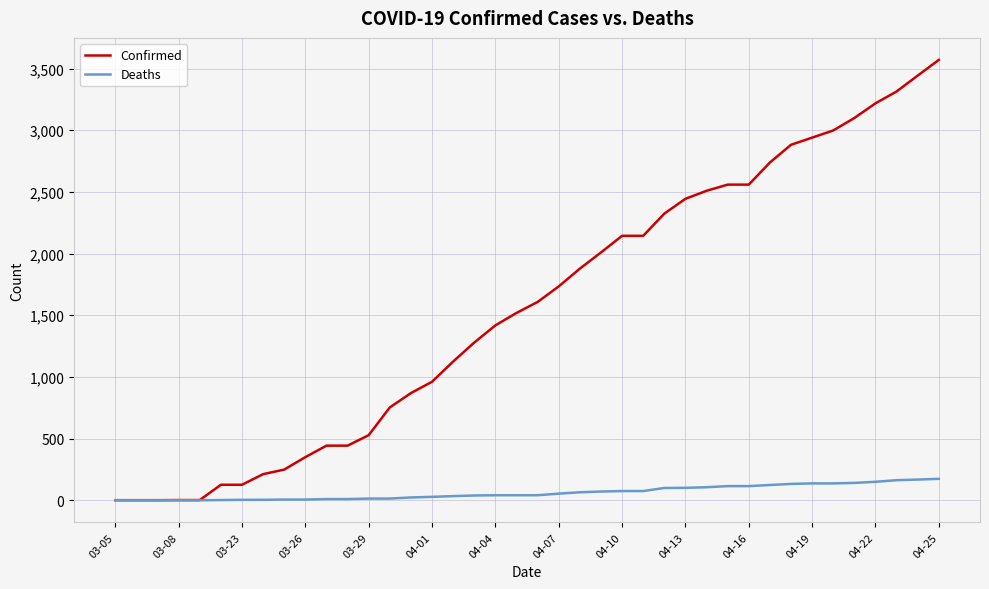

Rank the series by their maximum value, from lowest to highest.

Deaths, Confirmed